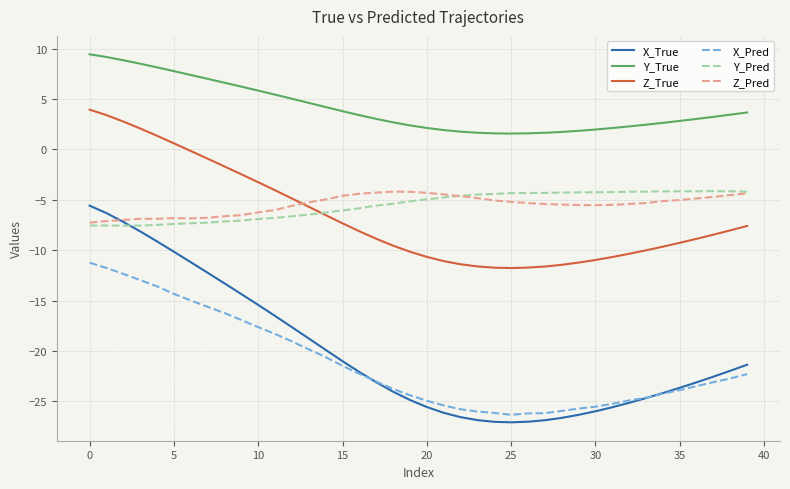

How many intersections are there between Z_Pred and X_True?

1